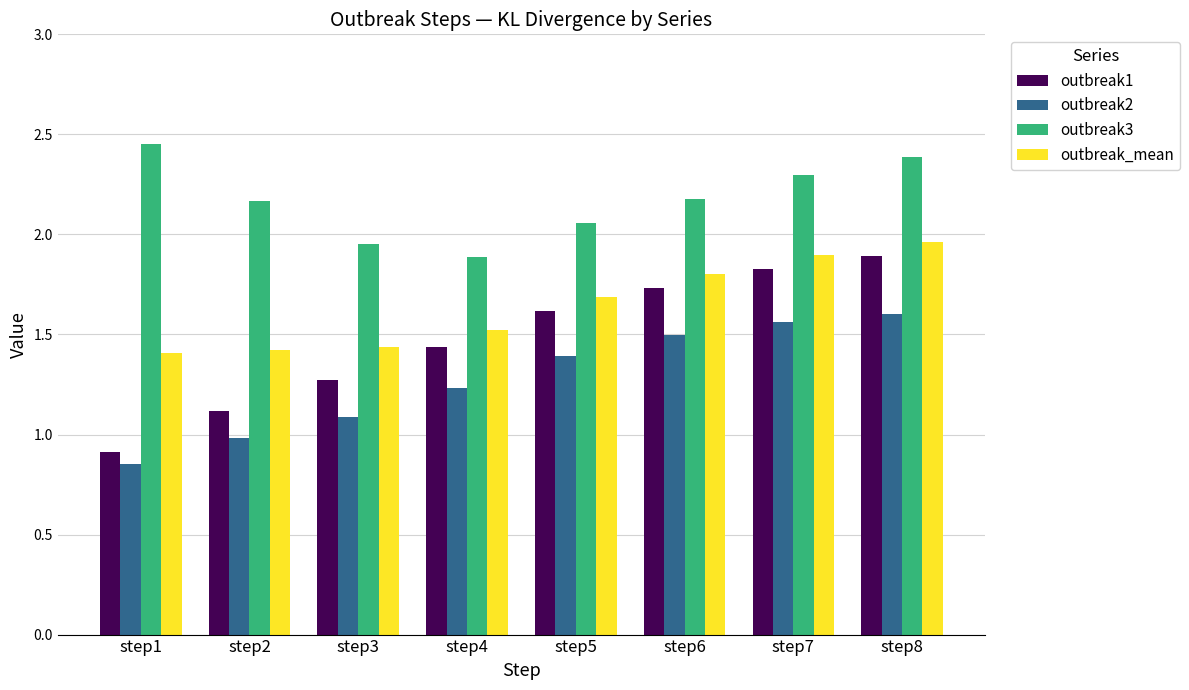

How many groups of bars are there?

8